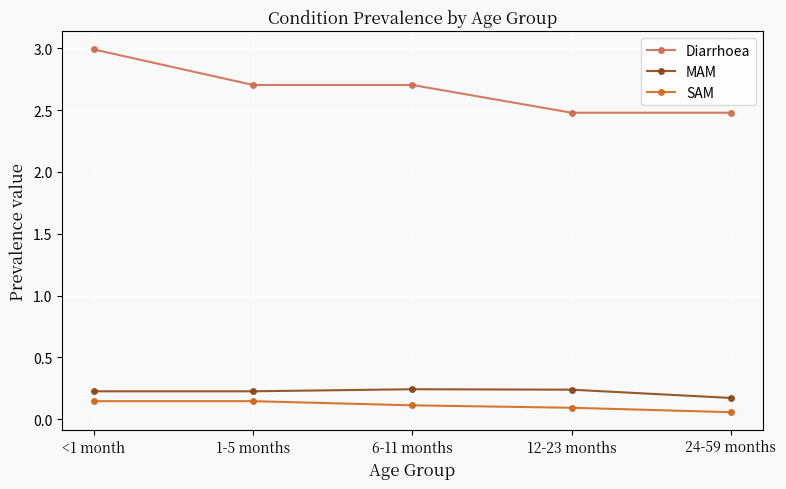

Which series has the largest range (max minus min)?

Diarrhoea